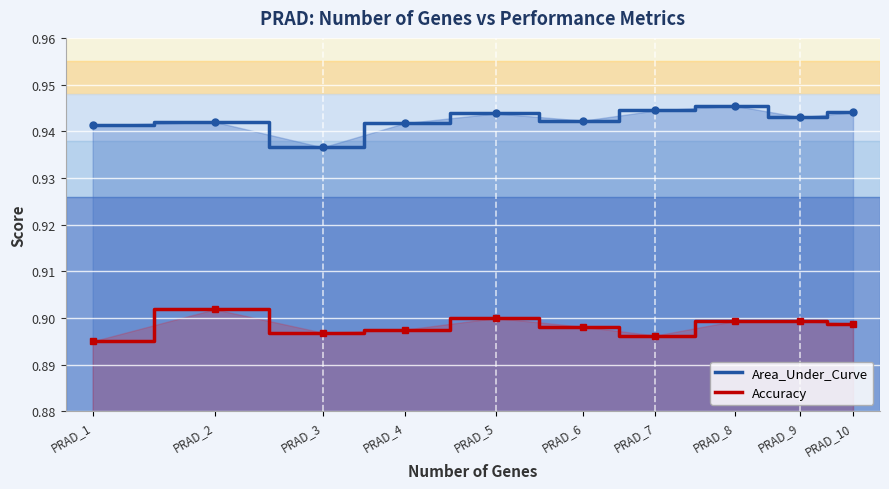

Reading left to right, transcribe all the data shown in this chart.

Area_Under_Curve: PRAD_1=0.9	PRAD_2=0.9	PRAD_3=0.9	PRAD_4=0.9	PRAD_5=0.9	PRAD_6=0.9	PRAD_7=0.9	PRAD_8=0.9	PRAD_9=0.9	PRAD_10=0.9
Accuracy: PRAD_1=0.9	PRAD_2=0.9	PRAD_3=0.9	PRAD_4=0.9	PRAD_5=0.9	PRAD_6=0.9	PRAD_7=0.9	PRAD_8=0.9	PRAD_9=0.9	PRAD_10=0.9